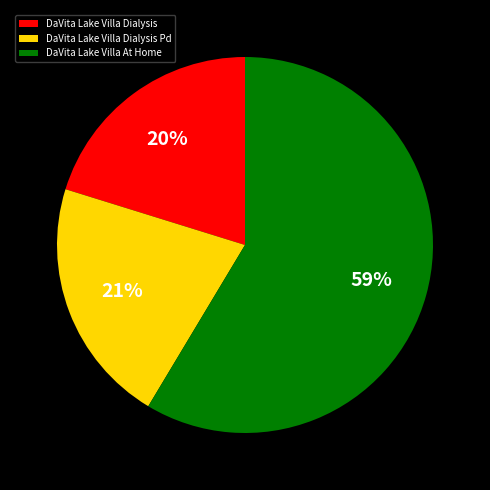

To the nearest percent, what is the difference between the DaVita Lake Villa Dialysis Pd and DaVita Lake Villa Dialysis slice percentages?

1%